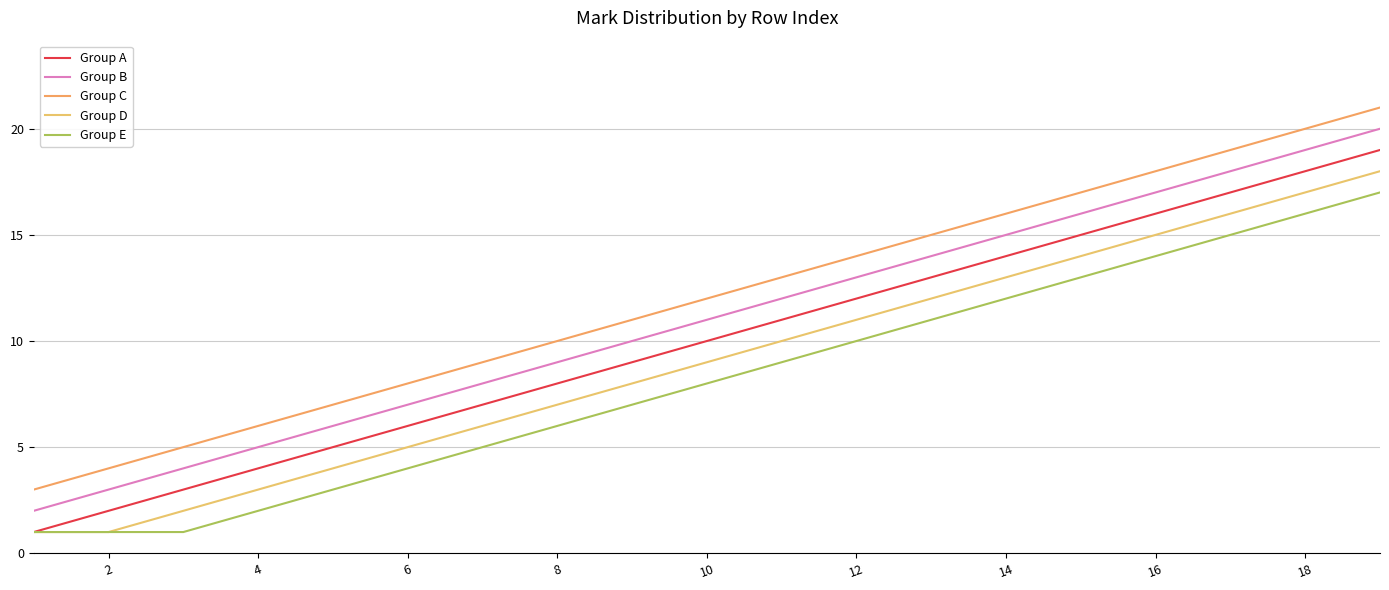

Does the chart display data point markers on the line(s)?

No